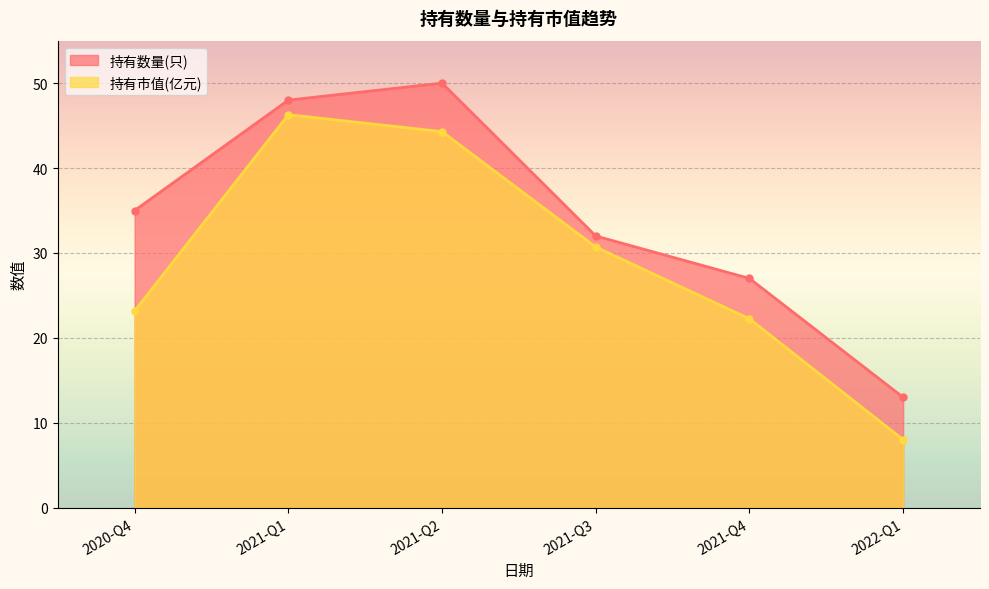

The 持有市值(亿元) series shows 23.2 at 2020-Q4. True or false?

True